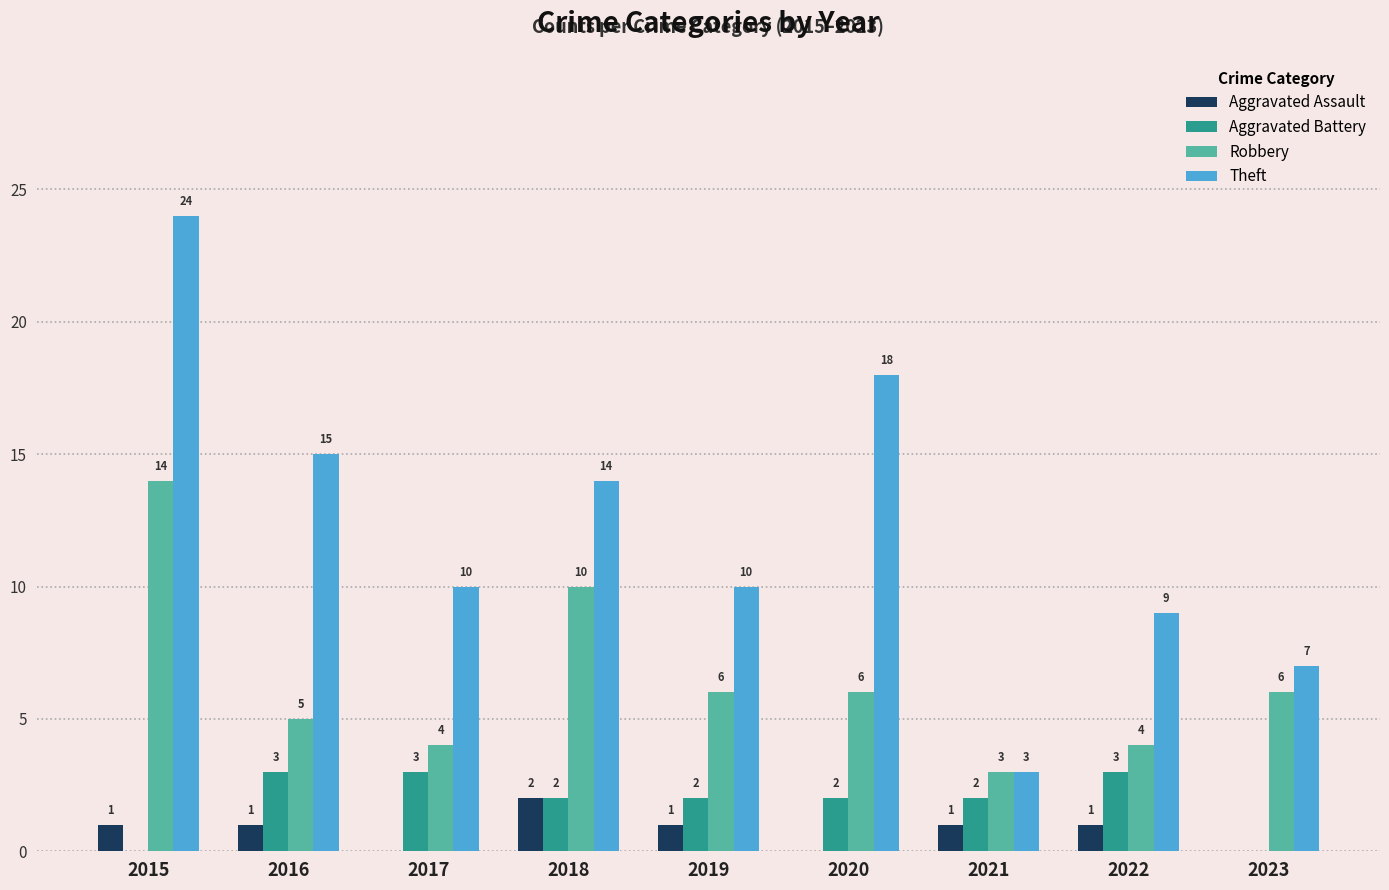

What value does the Theft series have at 2022, to the nearest 10?

10